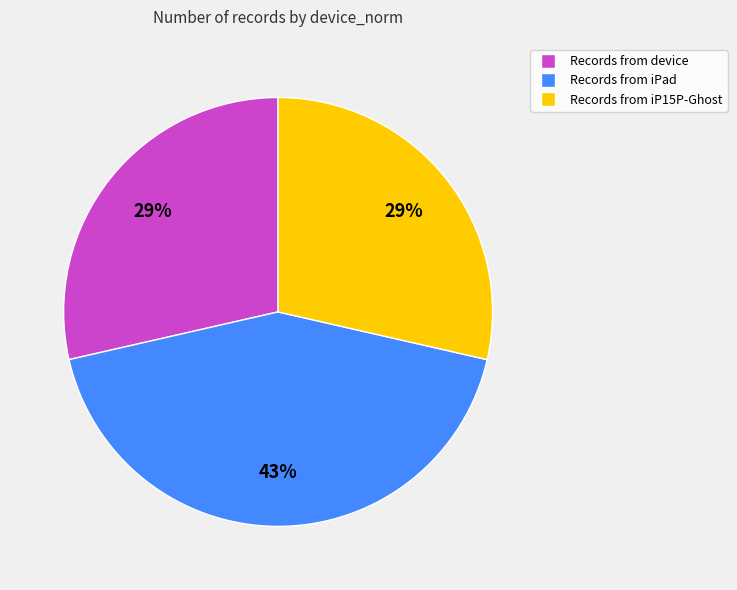

Is there any slice that represents more than half of the pie?

No